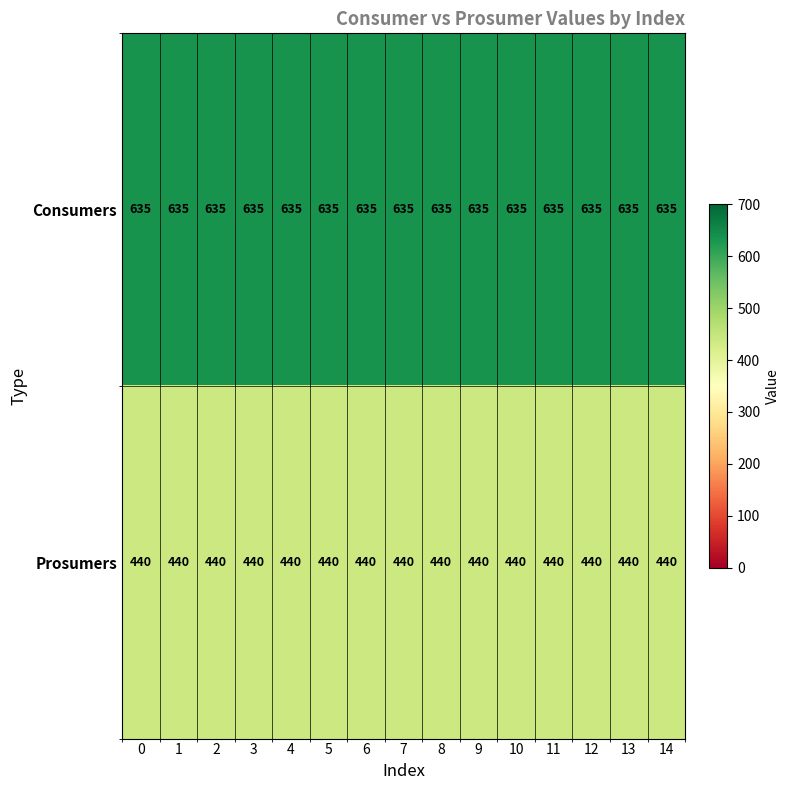

Rank the series by their average value, from lowest to highest.

Prosumers, Consumers